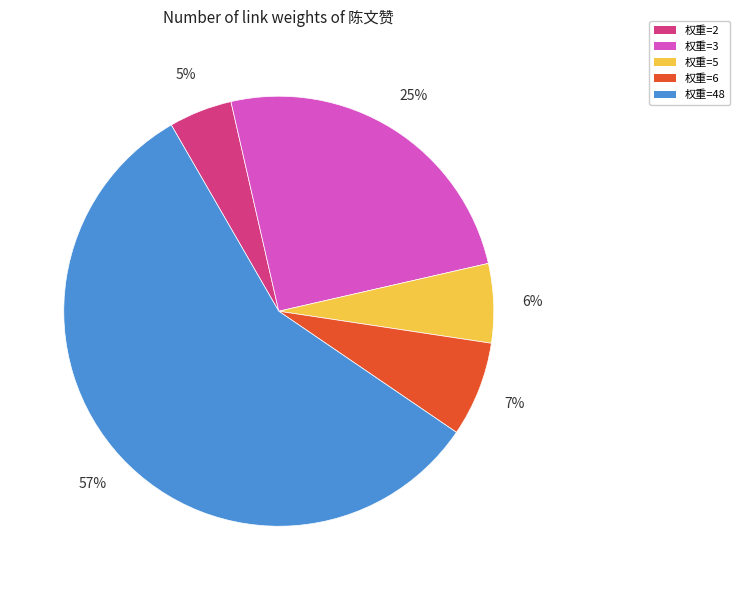

To the nearest percent, what is the difference between the largest and smallest slice percentages?

52%